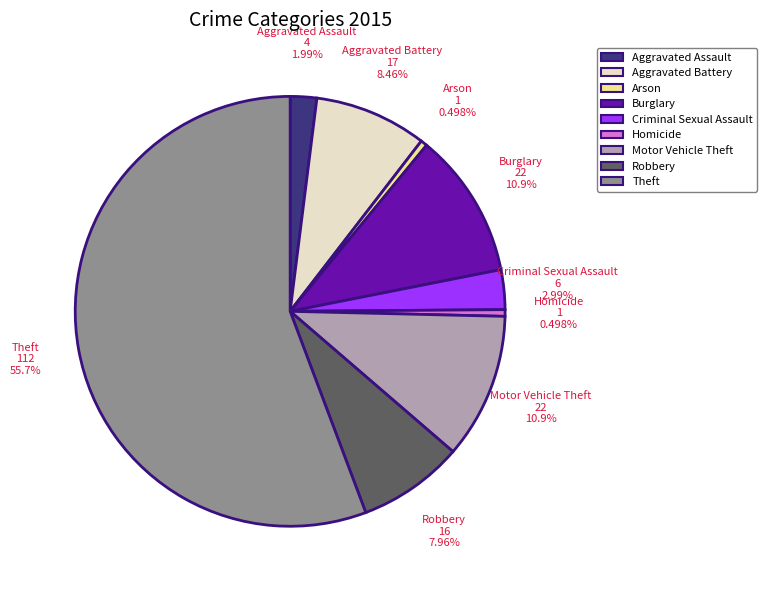

What percentage is the Motor Vehicle Theft slice, to the nearest percent?

11%